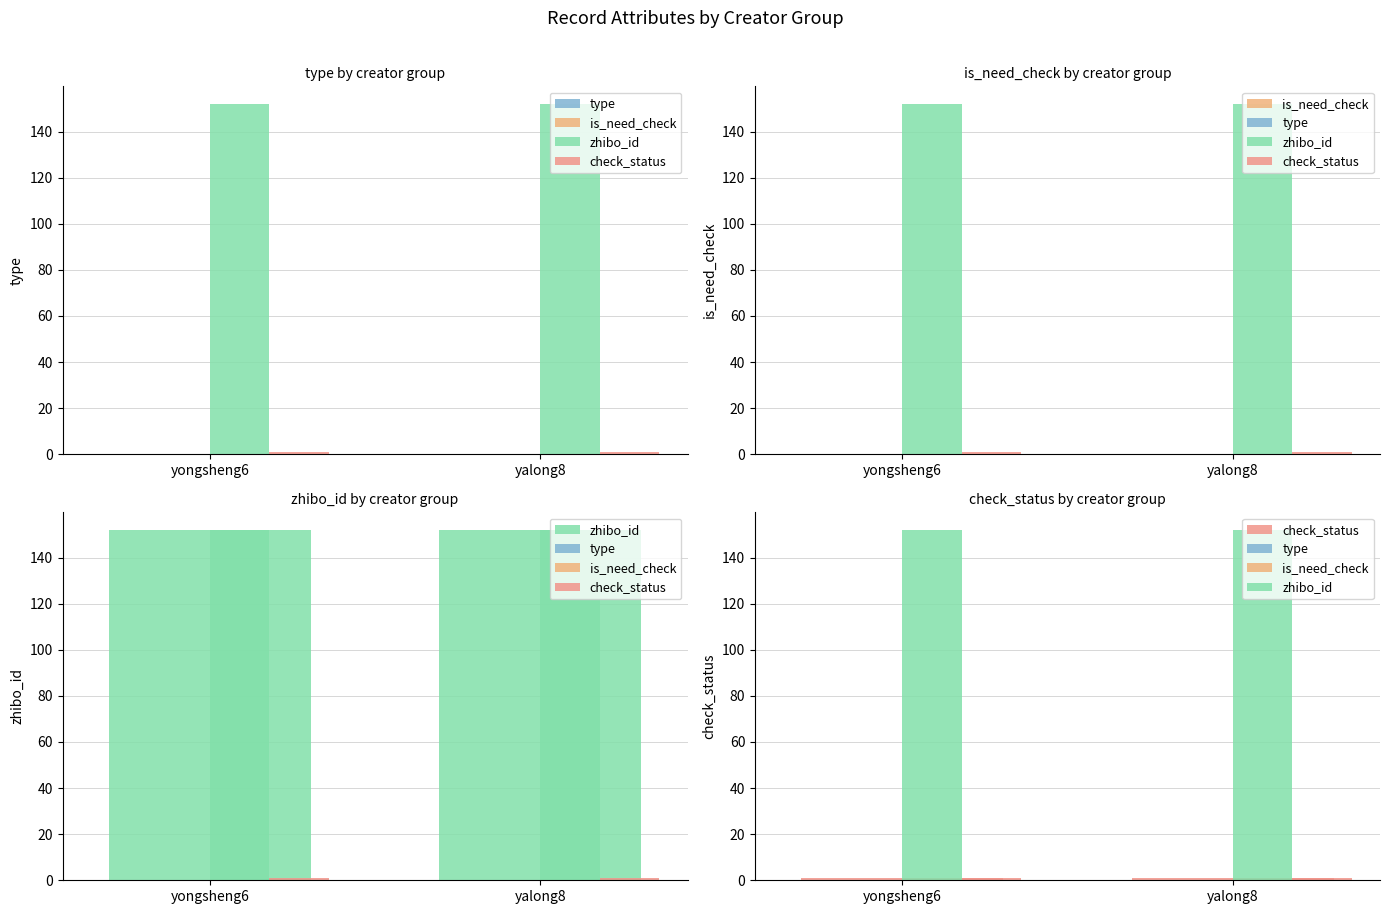

Which category has the lowest value in the zhibo_id series?

yongsheng6